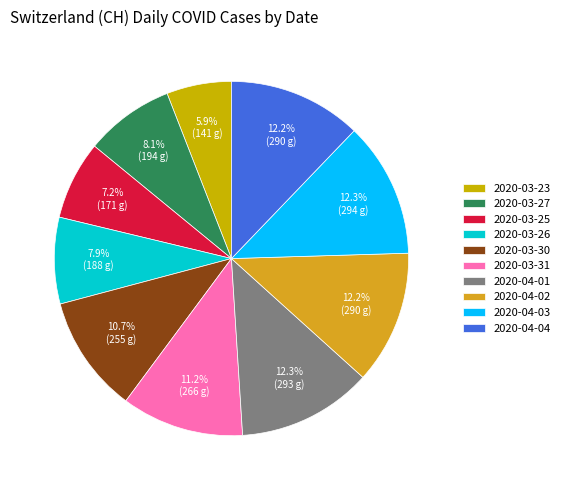

True or false: 2020-03-25 accounts for 19% of the total.

False